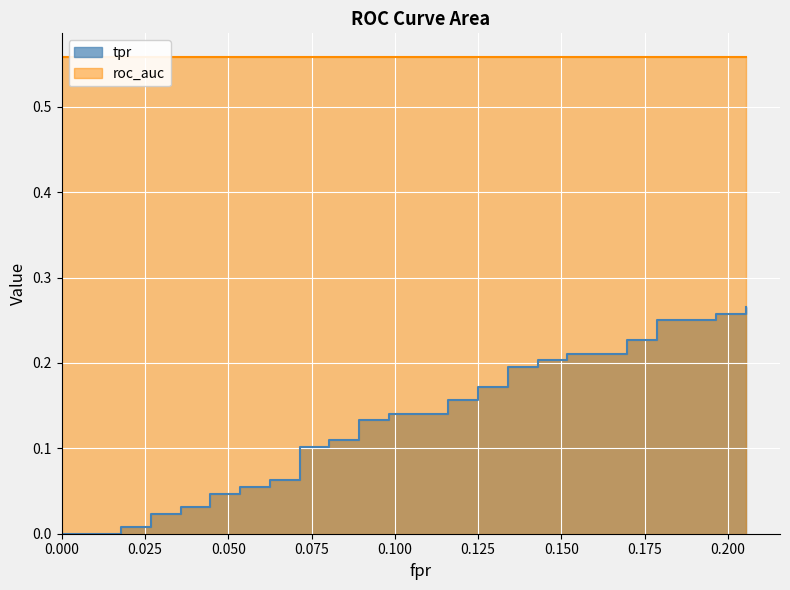

At which category is the sum across all series the highest?

39